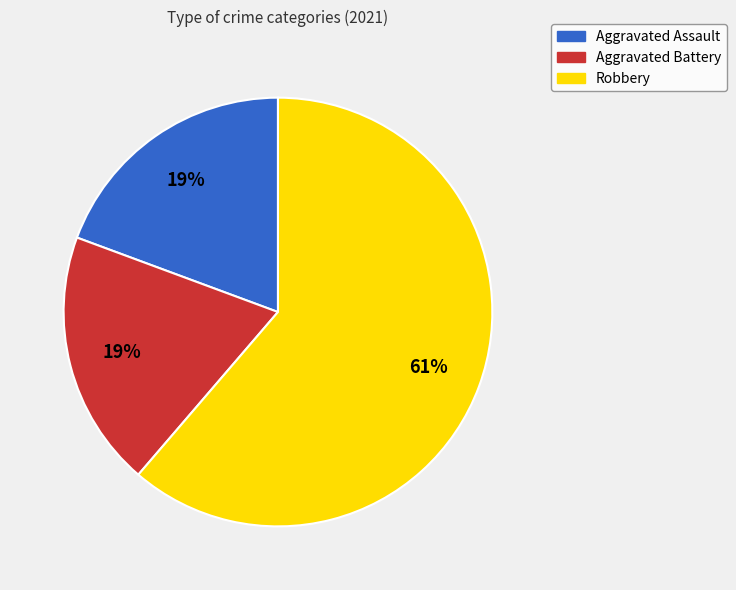

The Robbery slice represents 68% of the pie. True or false?

False